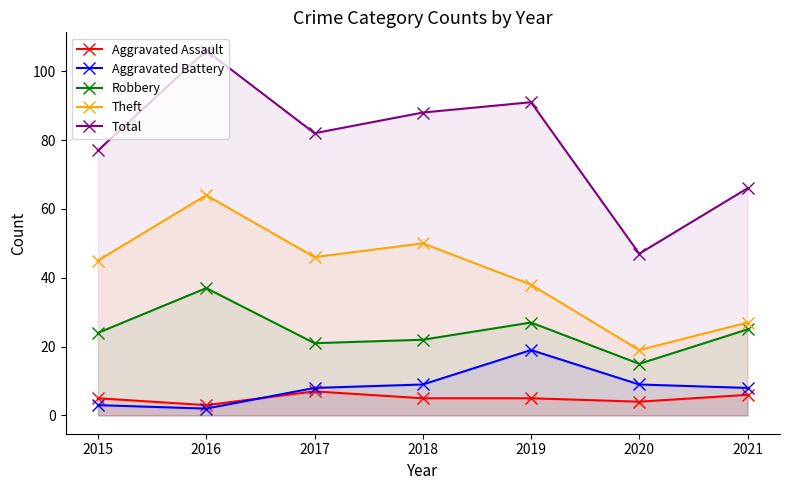

Does the chart display data point markers on the line(s)?

Yes